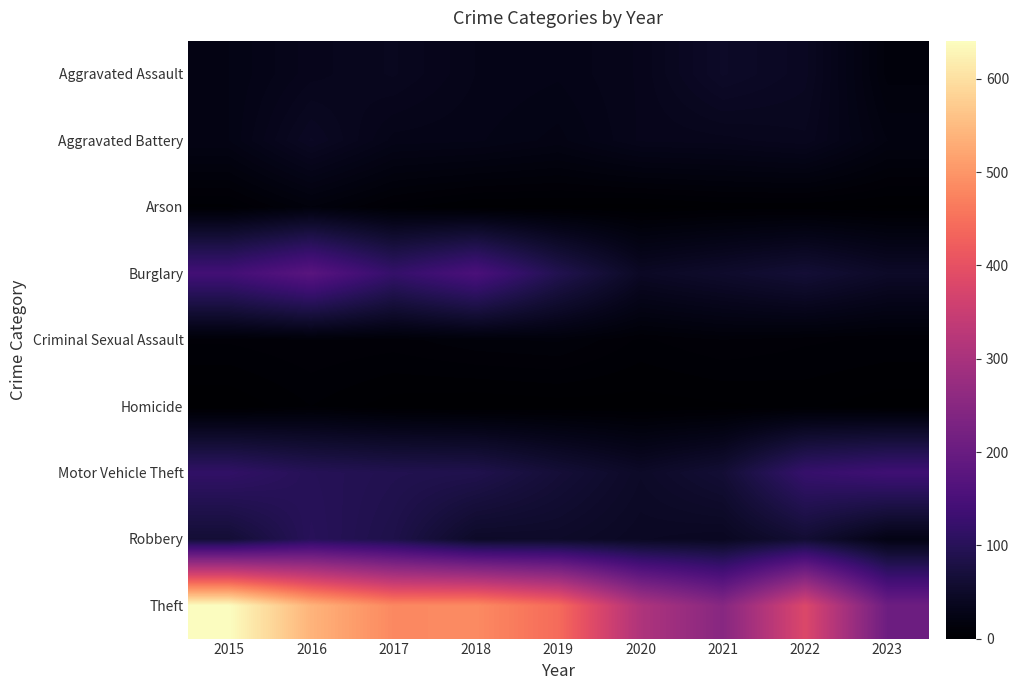

Which has a higher value, 2021 or 2020?

2021